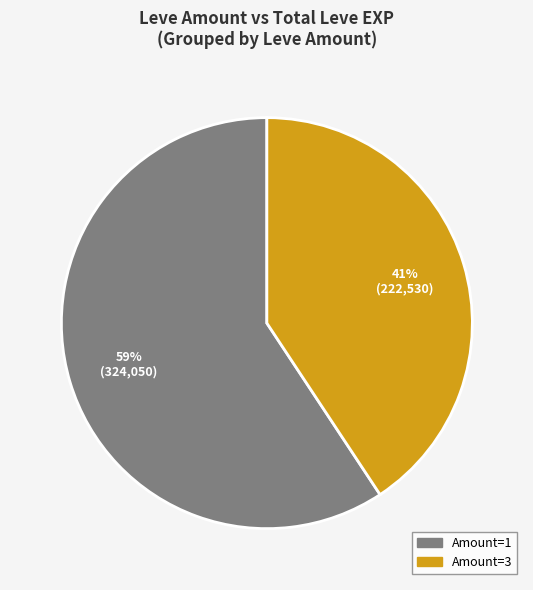

Is there any slice that represents more than half of the pie?

Yes